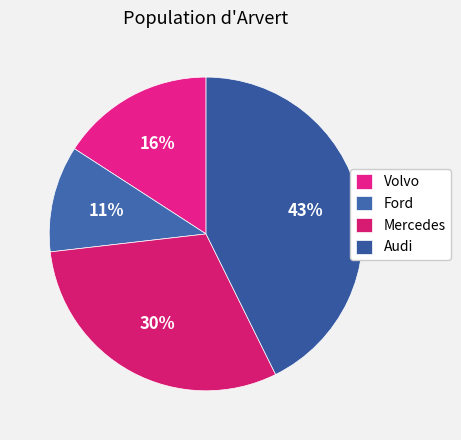

How many slices are in this pie chart?

4